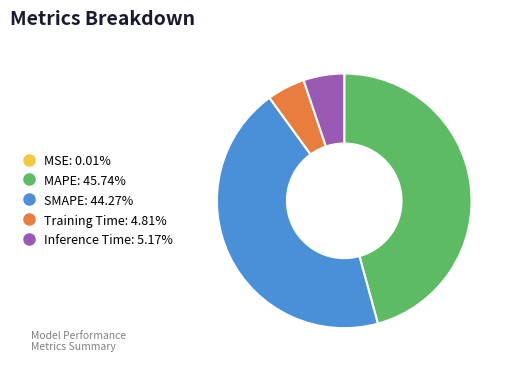

Does any single category account for the majority?

No